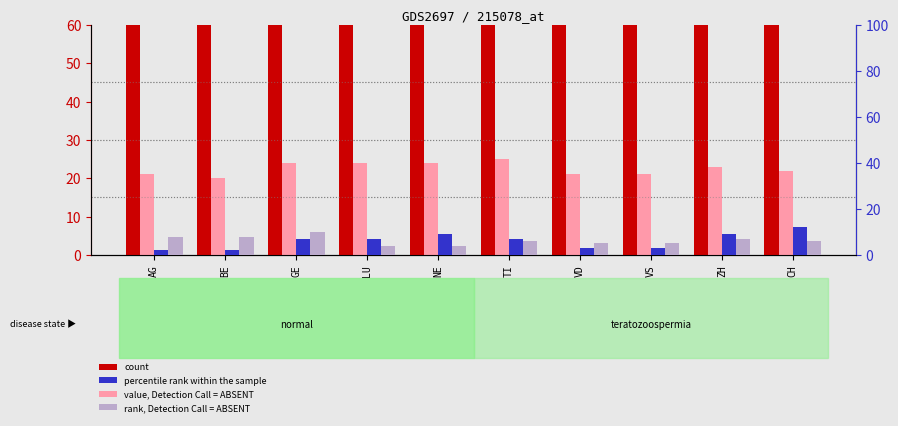

How many groups of bars are there?

10